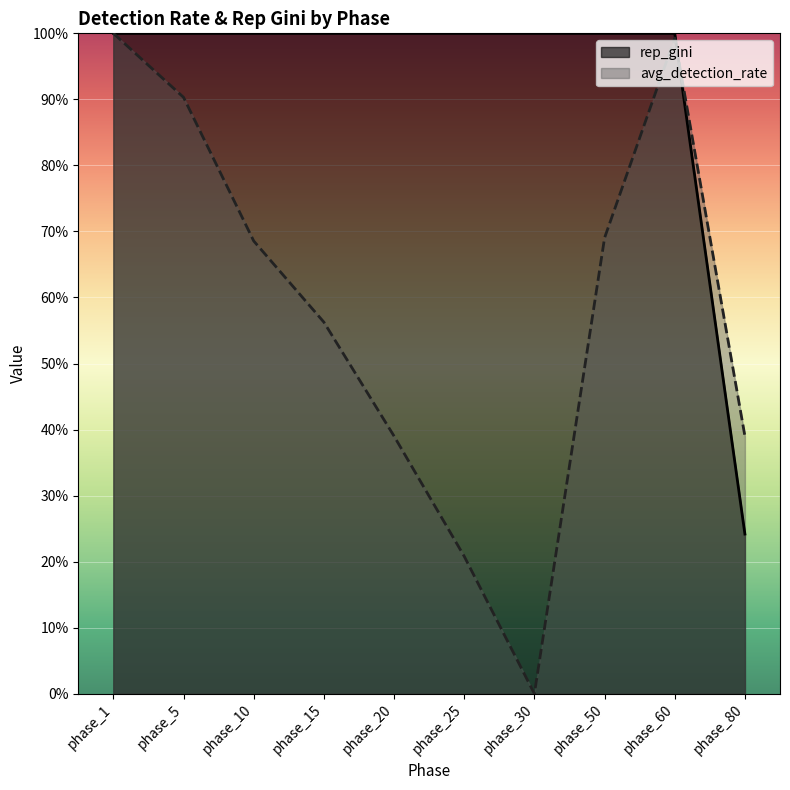

Where is the first local minimum for avg_detection_rate?

phase_30